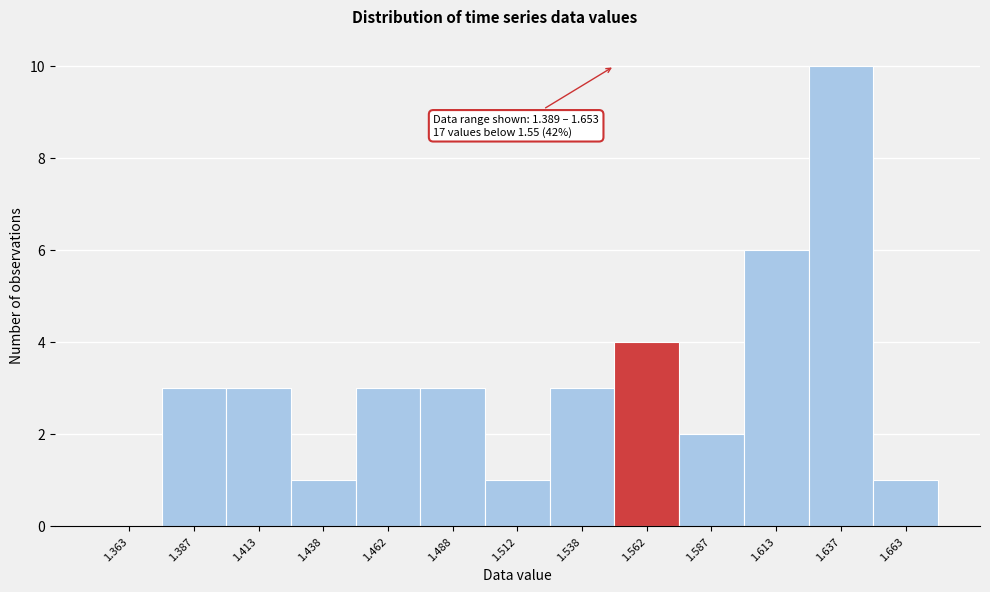

Which range on the x-axis has the tallest bar?

1.625 to 1.650